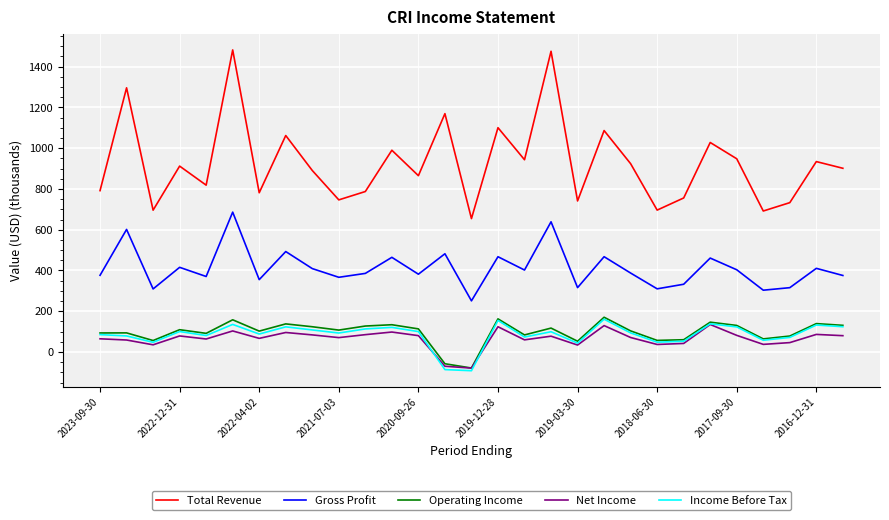

True or false: Total Revenue and Income Before Tax cross at least once.

False